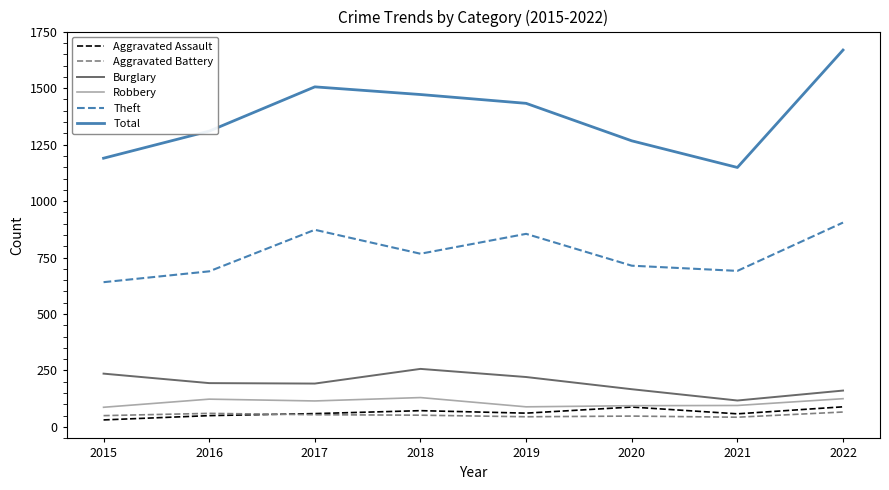

At how many categories does at least one series exceed 684?

8